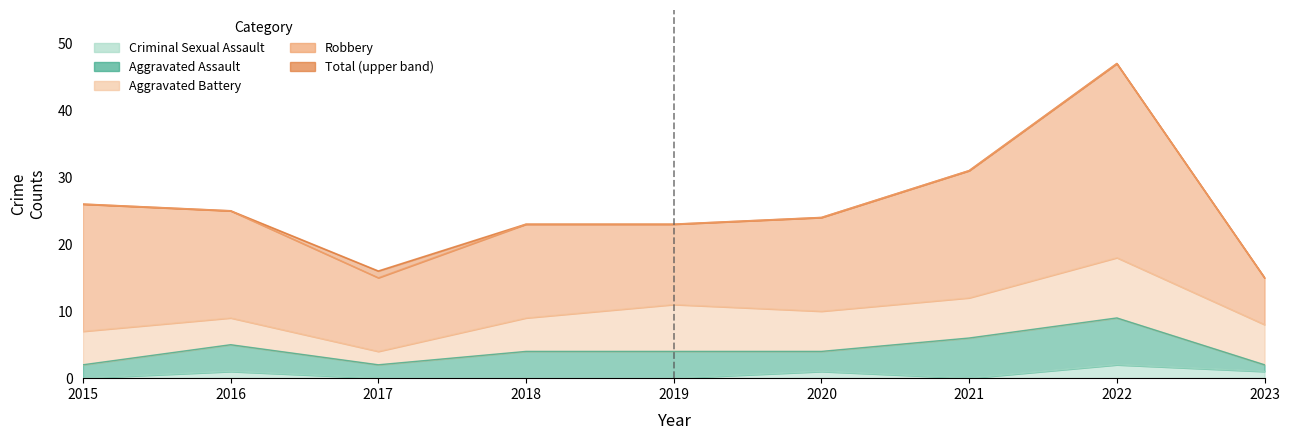

What is the lowest value of the Aggravated Battery series?

2